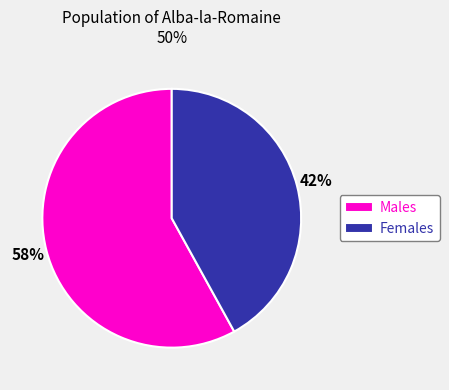

Is it true that Females is 27% of the pie?

False